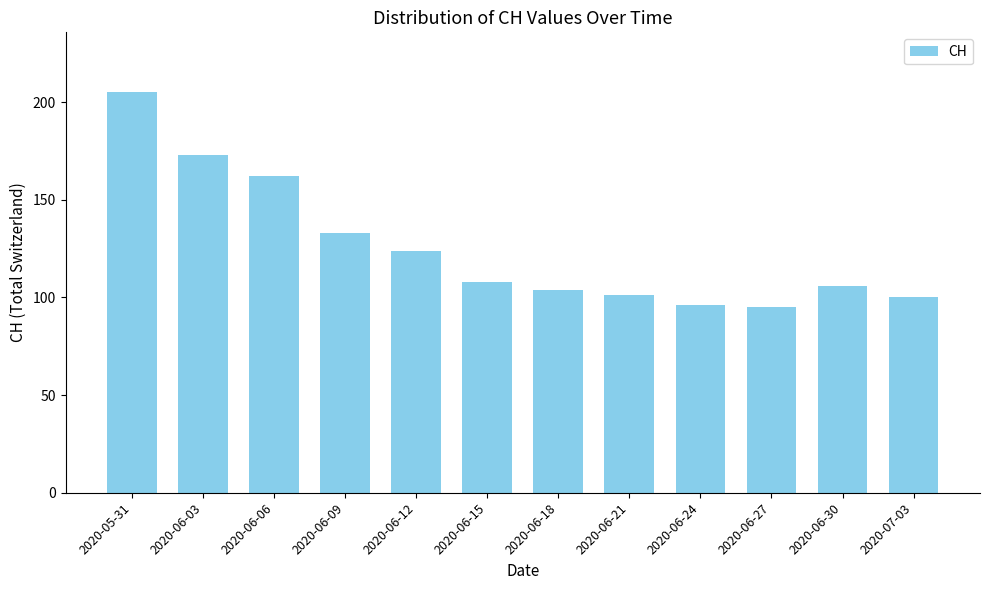

What is the difference between the values at 2020-06-30 and 2020-07-03?

6